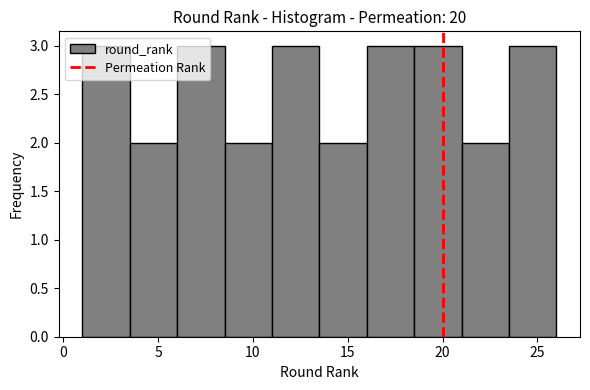

Reading left to right, transcribe this chart: for each bar, give the range it covers on the x-axis and its height. The values are not printed on the chart, so give them approximately, as read against the axis.

1.0 to 3.5: 3
3.5 to 6.0: 2
6.0 to 8.5: 3
8.5 to 11.0: 2
11.0 to 13.5: 3
13.5 to 16.0: 2
16.0 to 18.5: 3
18.5 to 21.0: 3
21.0 to 23.5: 2
23.5 to 26.0: 3